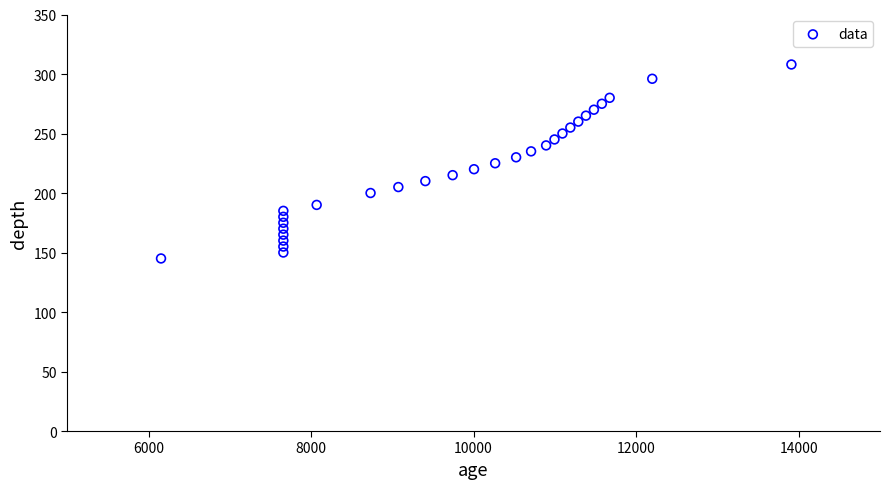

What is the range of X values (max minus min)?

7756